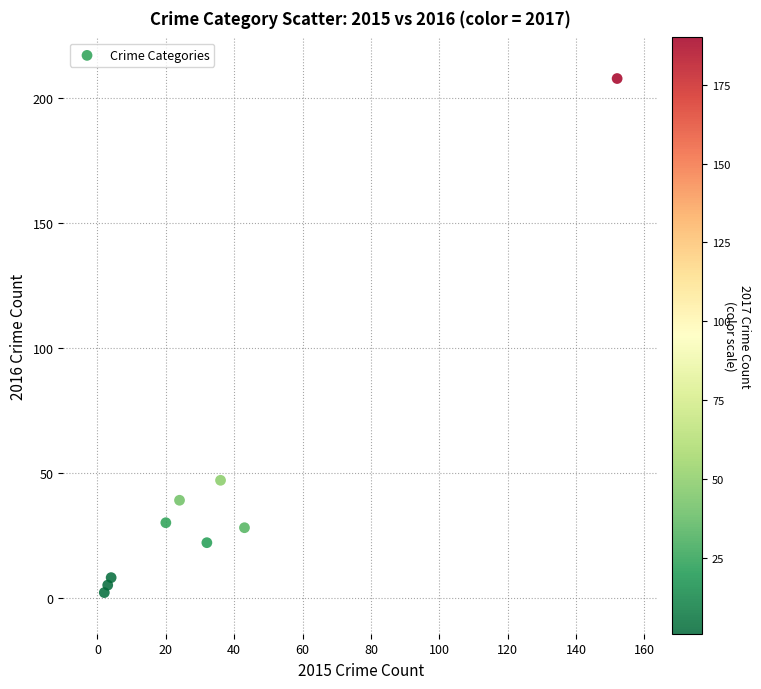

What is the average X value?

35